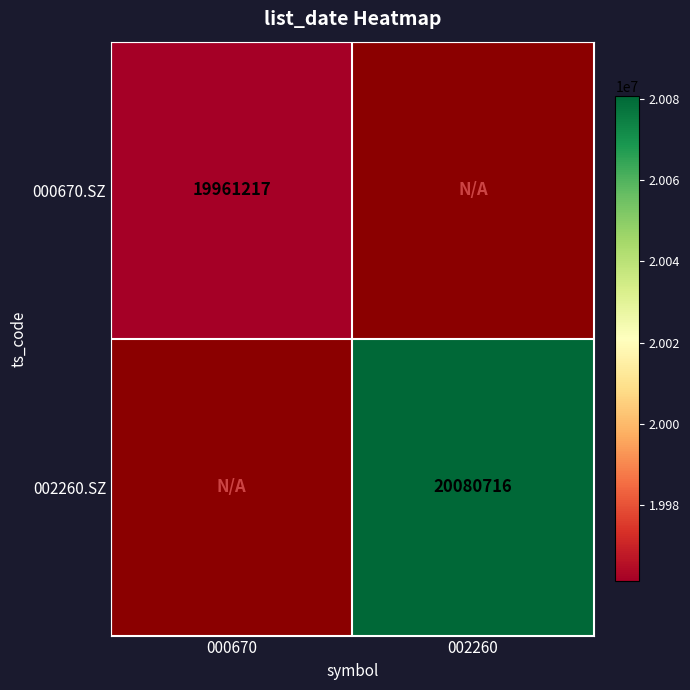

The value of 002260.SZ at 002260 is 20080716.0. True or false?

True